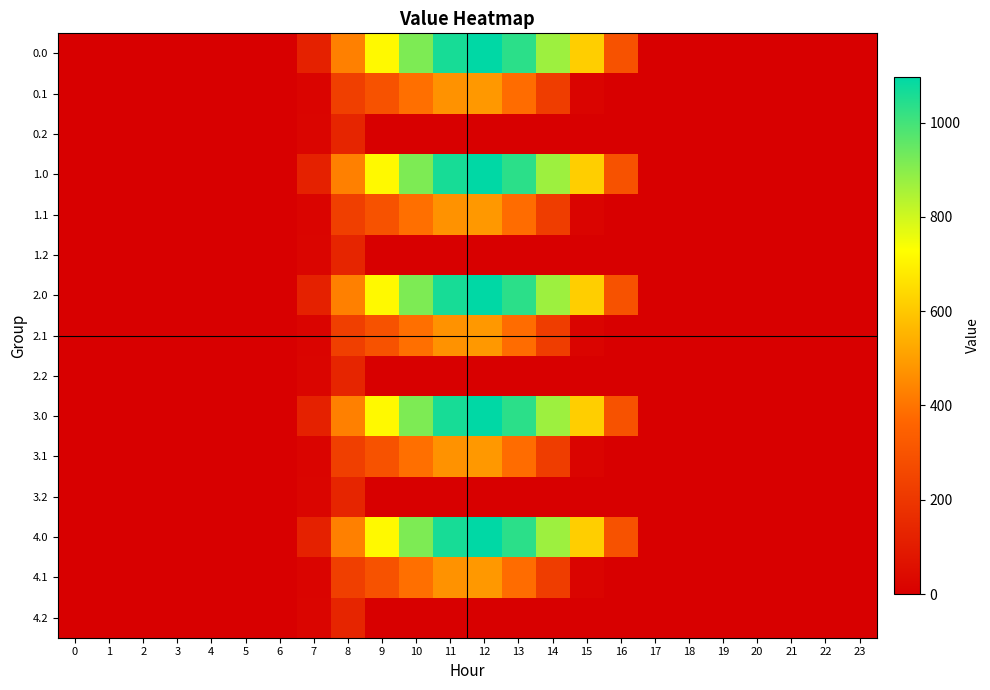

Which has a higher value, 21 or 22?

21